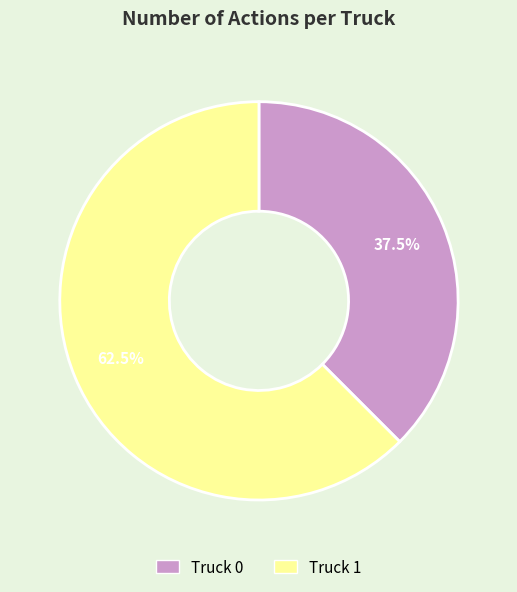

Is there a majority slice in this chart?

Yes